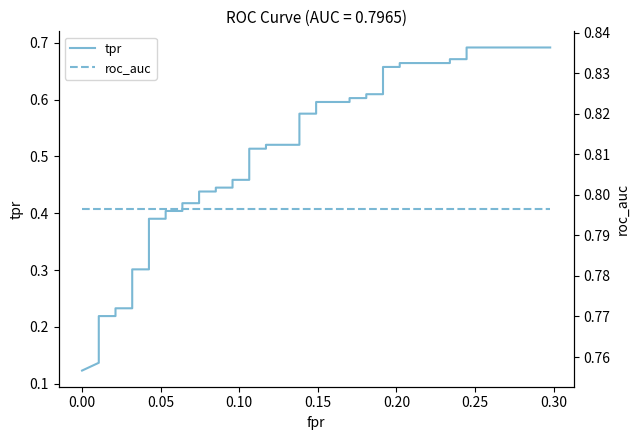

The value of roc_auc at 0.10 is 1.3. True or false?

False